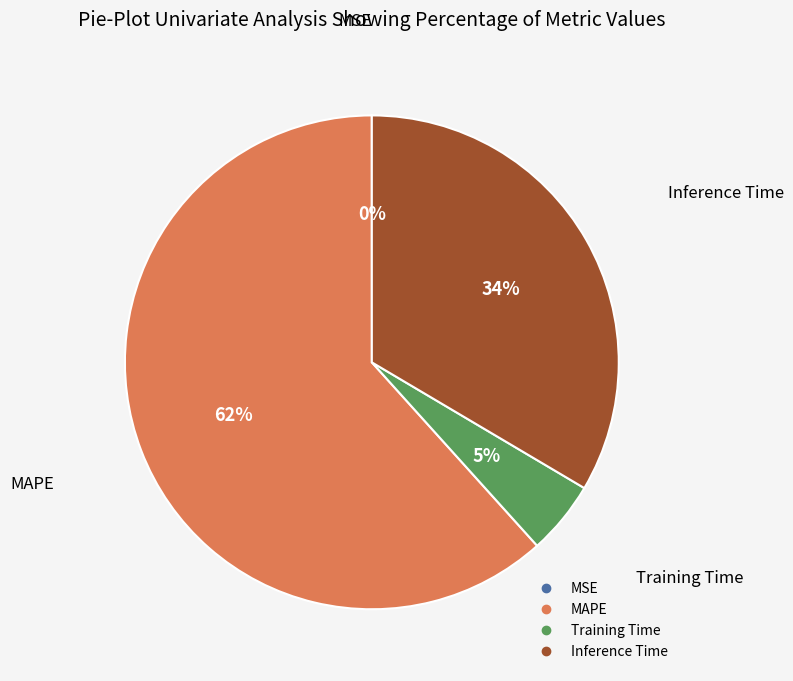

What is the ratio of the value at Inference Time to the value at MAPE?

0.5